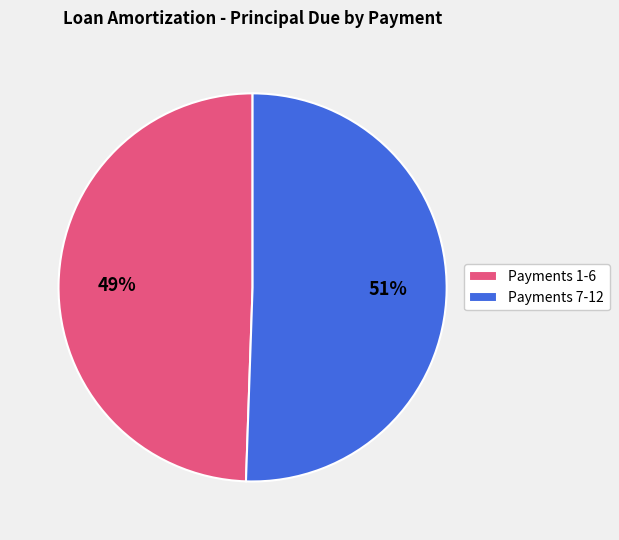

Is it true that Payments 1-6 is 38% of the pie?

False